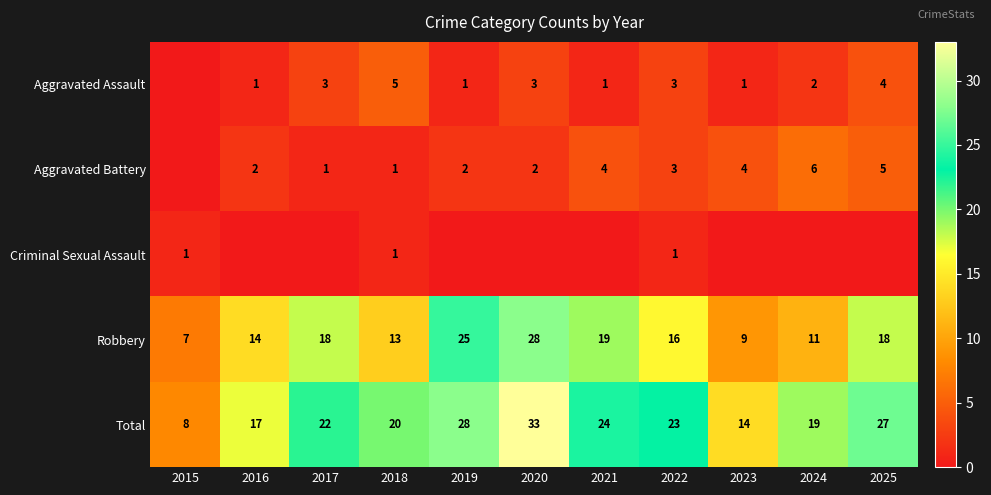

Is the value of Aggravated Assault at 2021 greater than the value of Robbery at 2019?

No